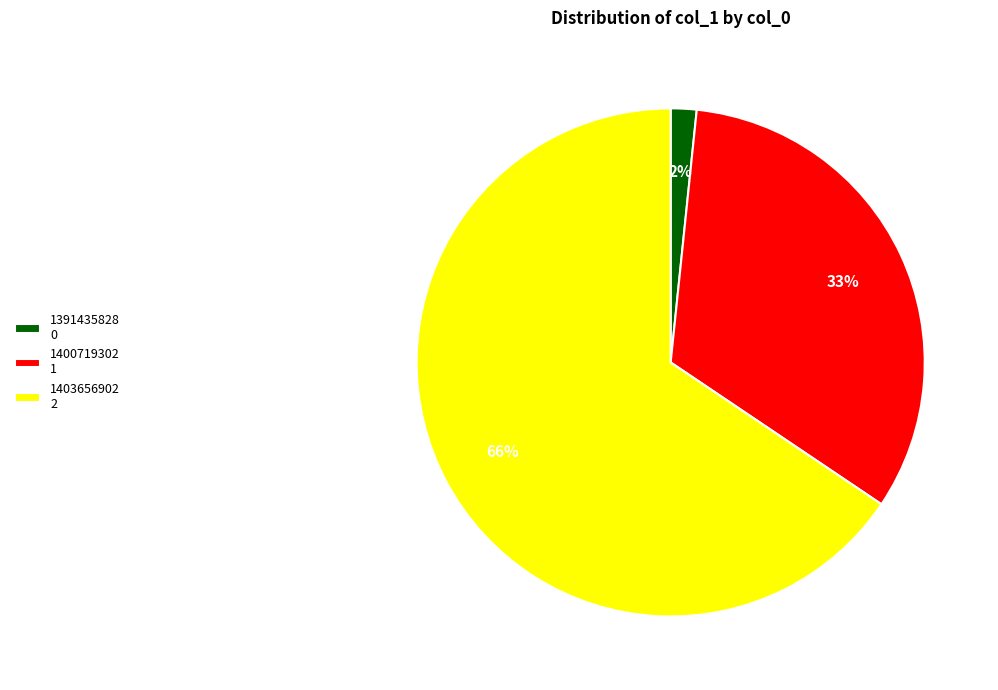

Rank the categories by value from highest to lowest.

1403656902, 1400719302, 1391435828